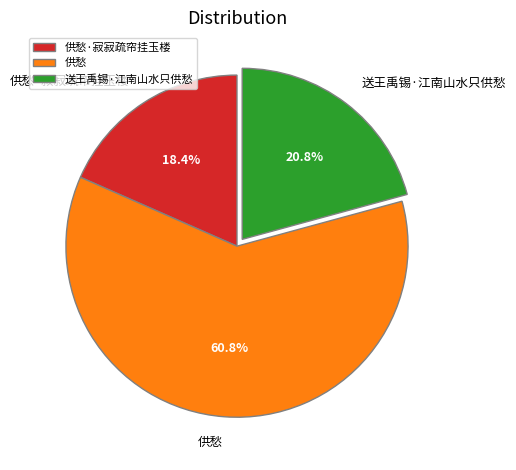

To the nearest percent, what is the difference between the largest and smallest slice percentages?

42%